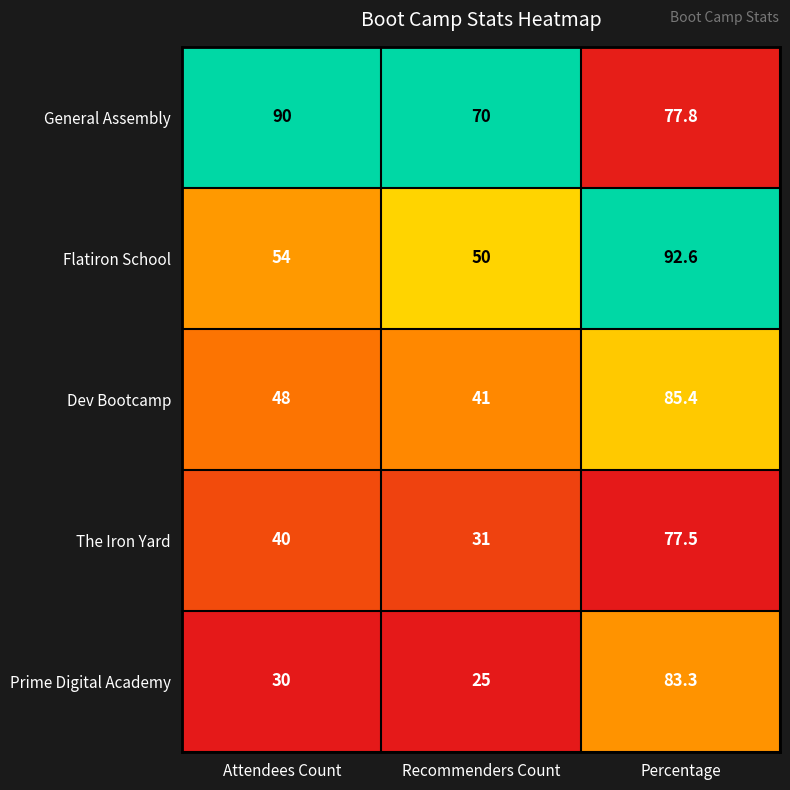

What is the difference between the maximum and second lowest values in the Prime Digital Academy series?

53.3